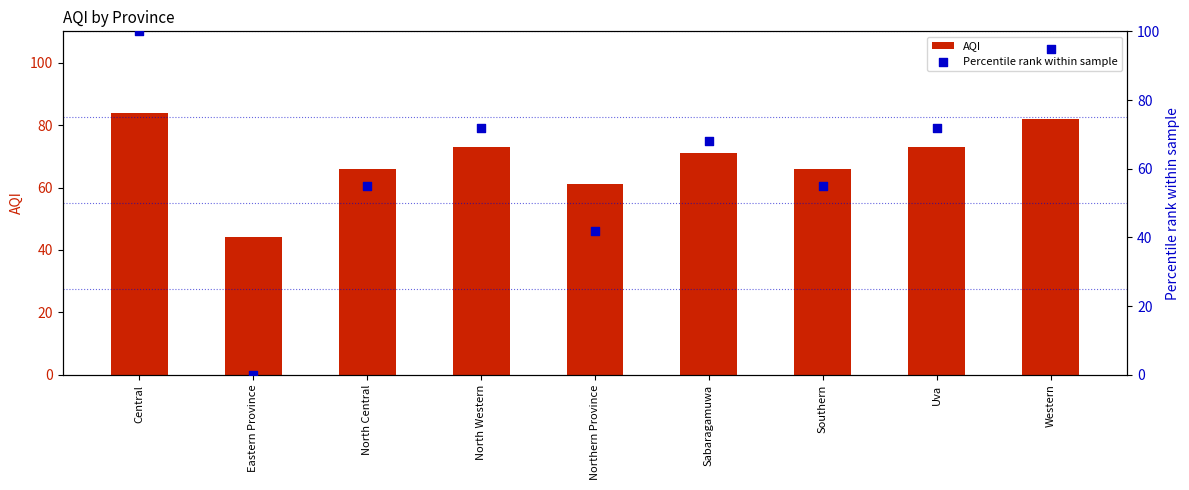

At how many categories does at least one series exceed 74?

2